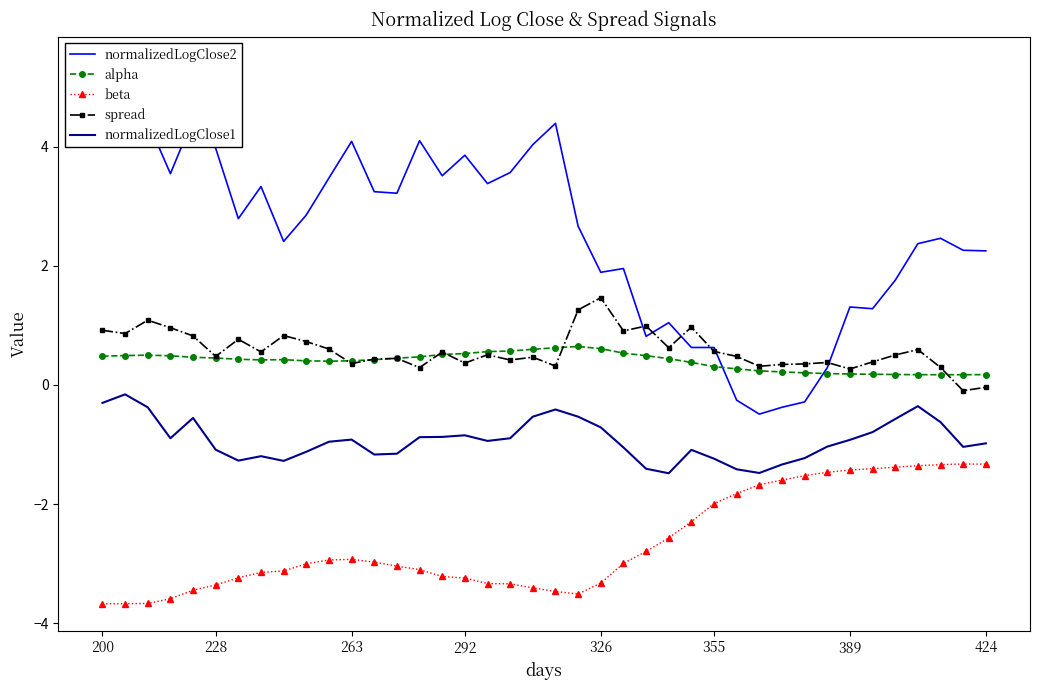

The spread series shows 0.3 at 389. True or false?

True